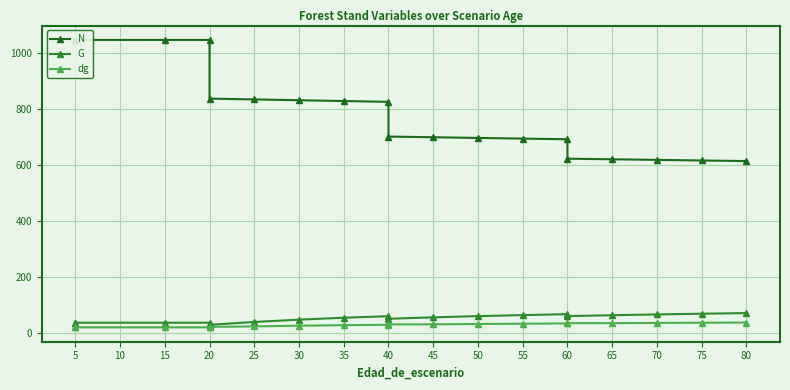

List the series in order of their peak value, lowest first.

dg, G, N